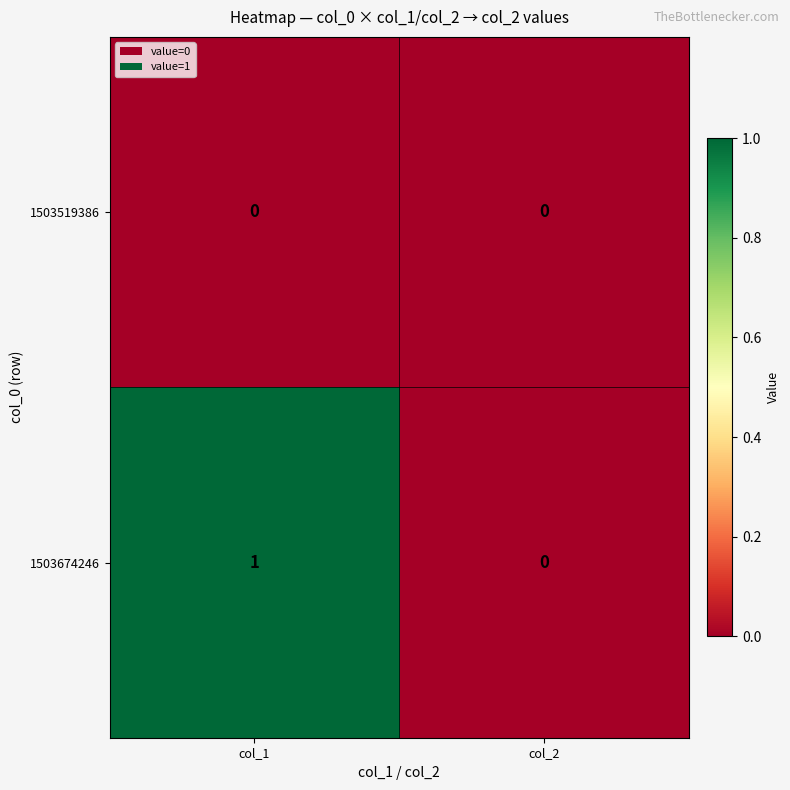

At col_1, list the series in order from smallest to largest.

1503519386, 1503674246